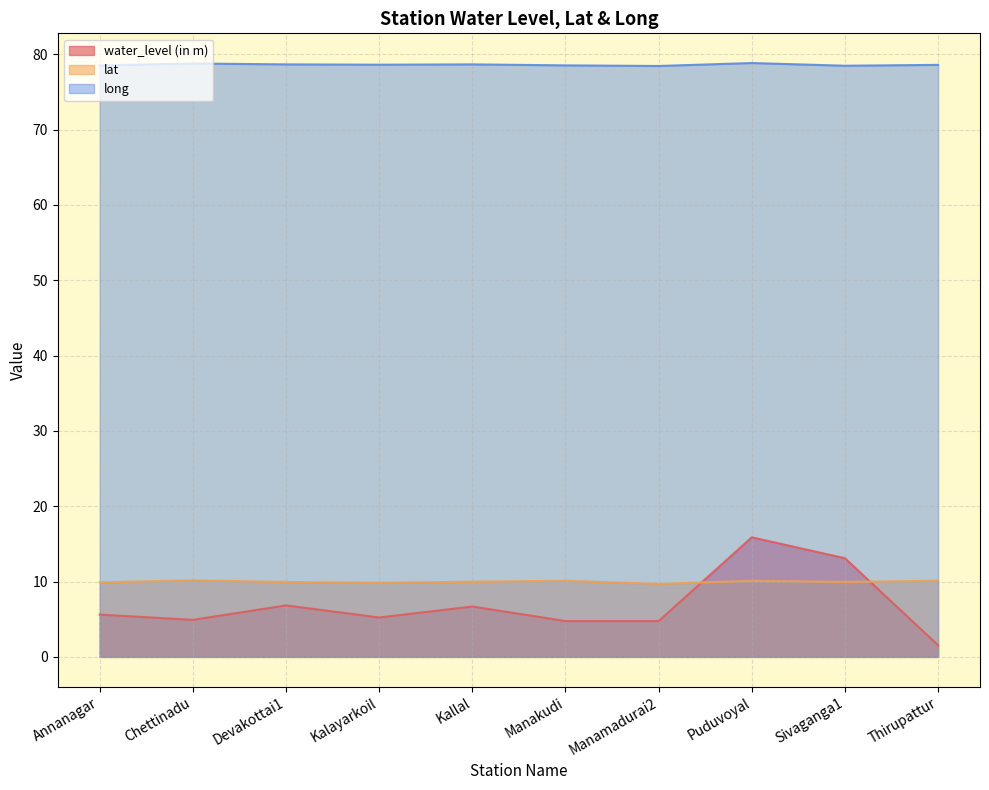

Does the chart have visible grid lines?

Yes